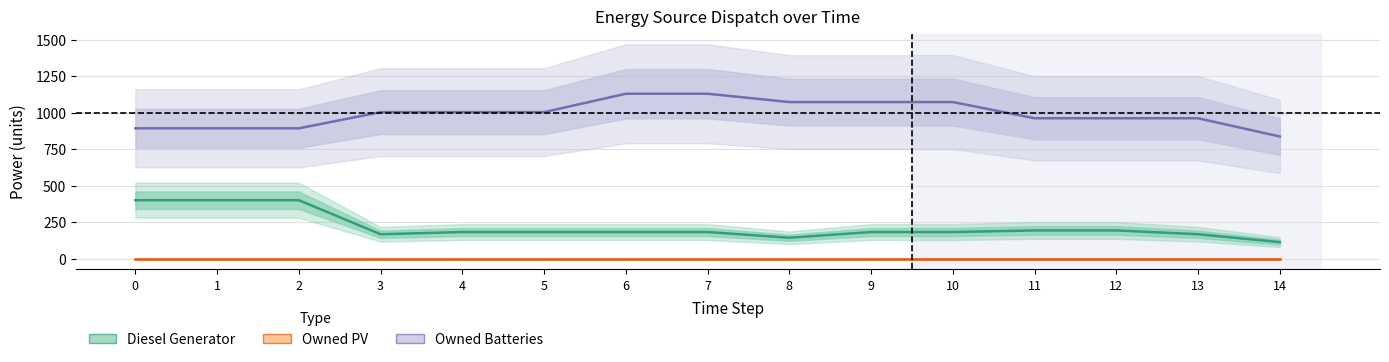

Is it true that Owned Batteries equals 1448 at 13?

False